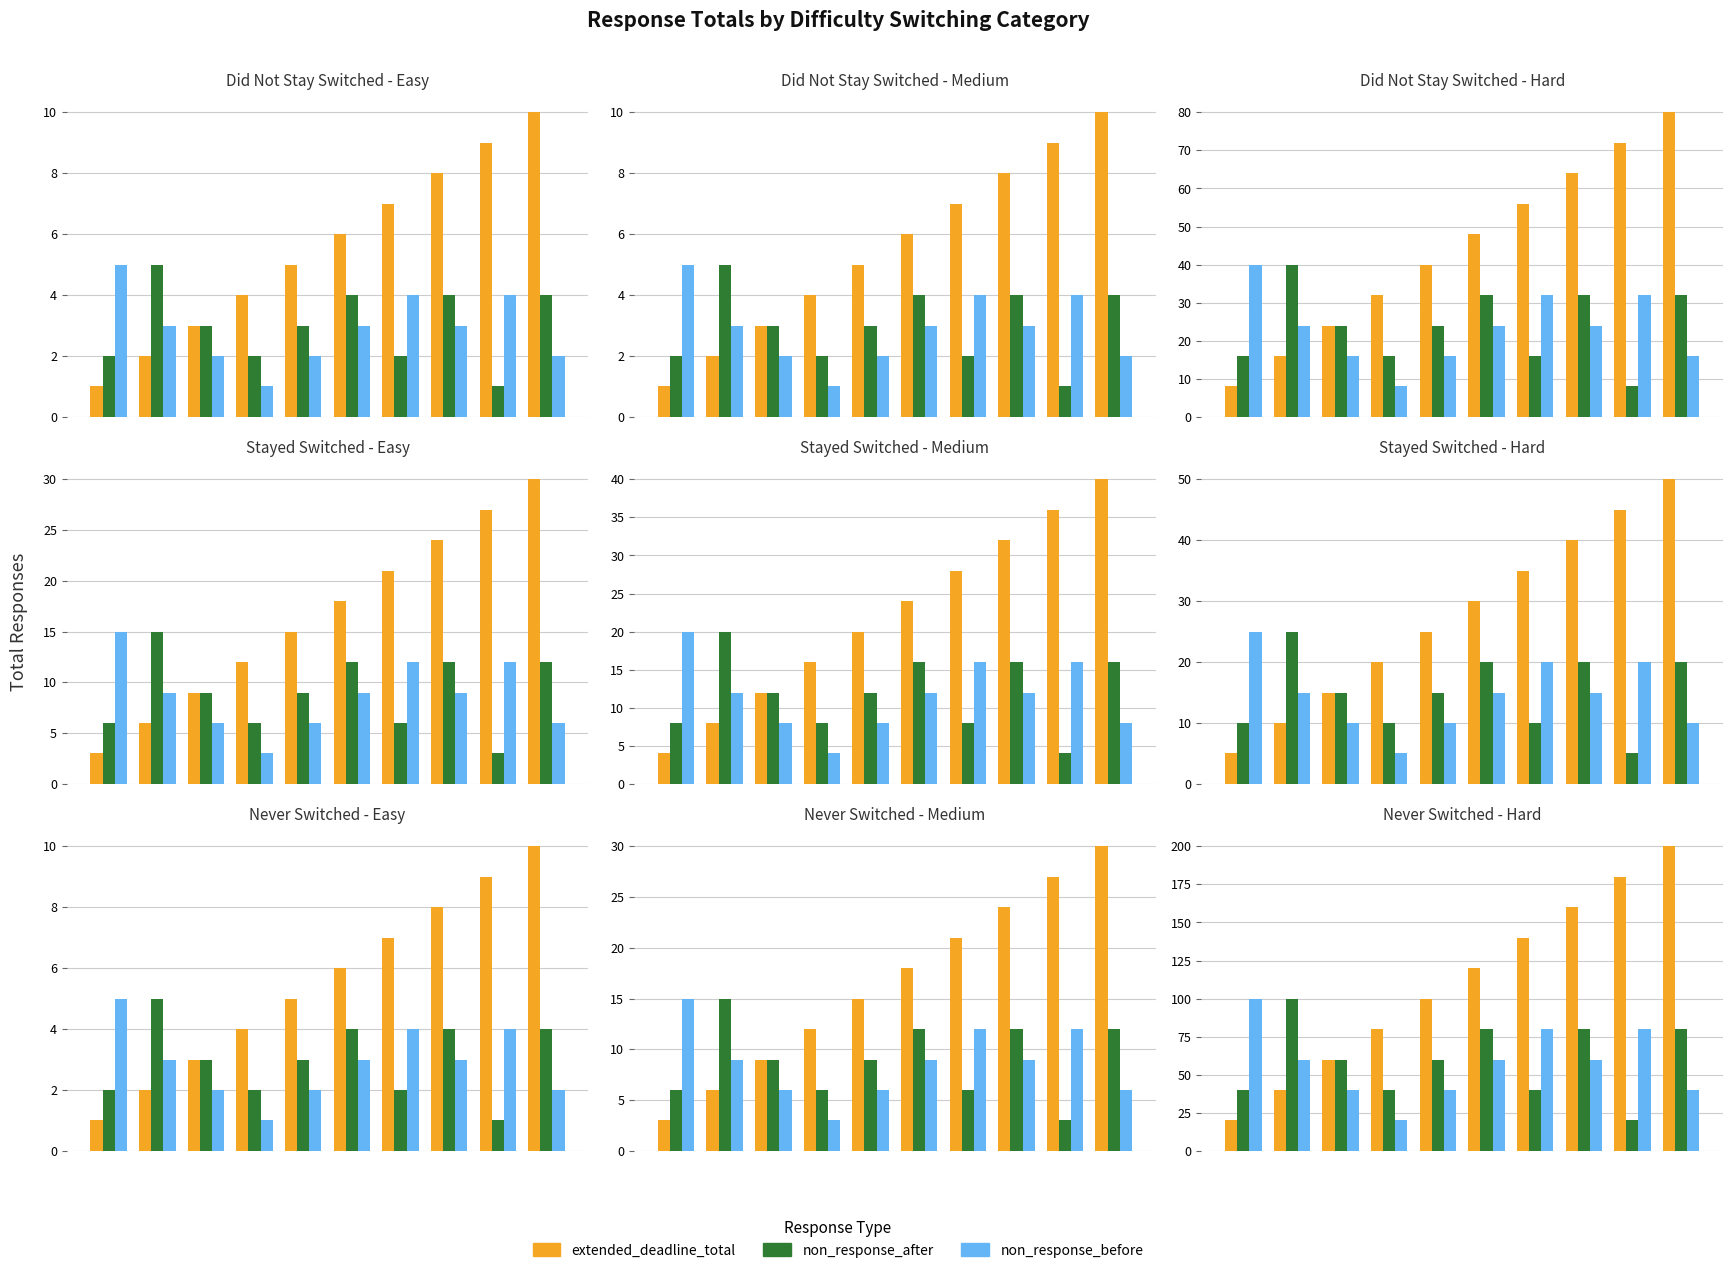

How many data points in non_response_before are less than 60?

4